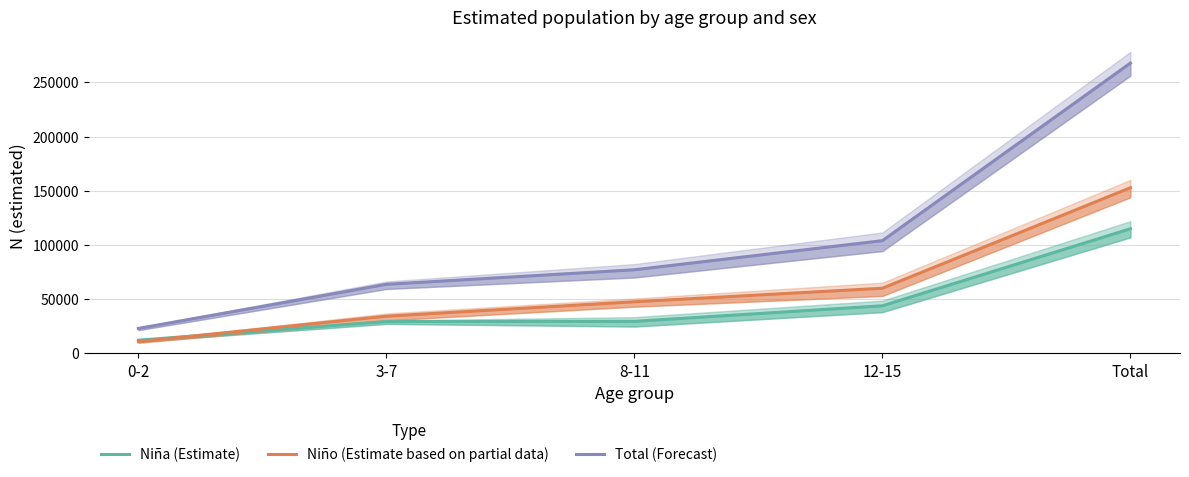

The Niño (Estimate based on partial data) series shows 18238 at 3-7. True or false?

False